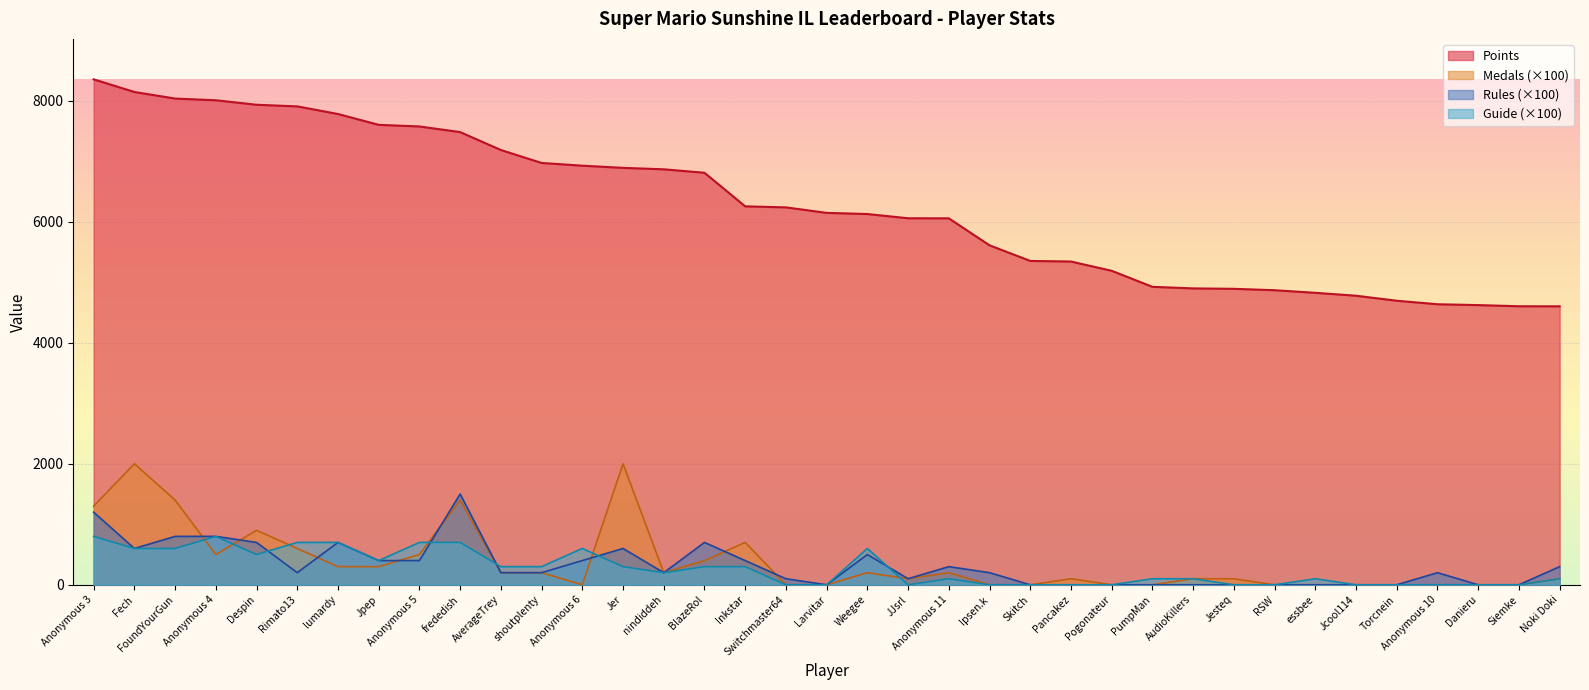

What is the label of the 24th point from the right?

Jer